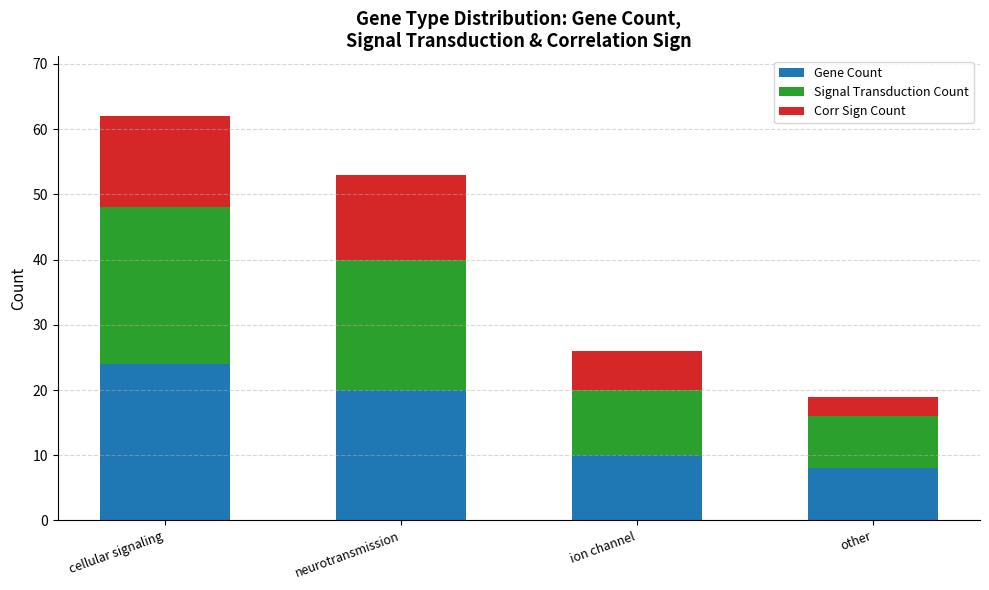

Is it true that Gene Count equals 10 at ion channel?

True